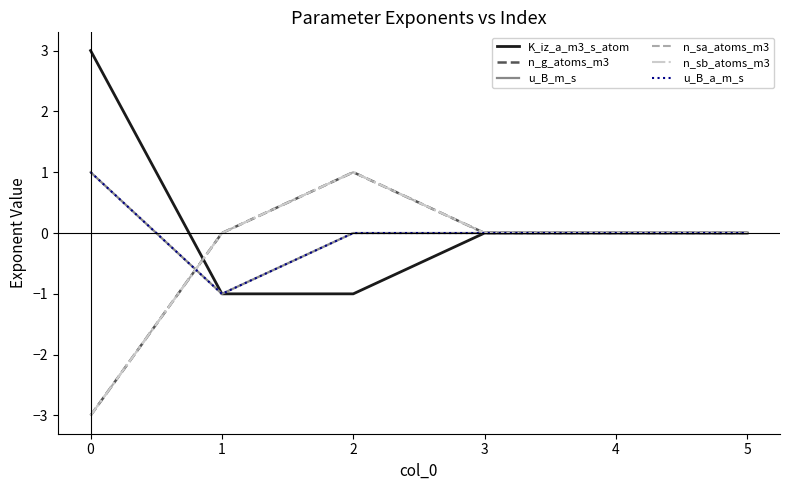

What is the difference between the maximum and minimum values in the u_B_m_s series?

2